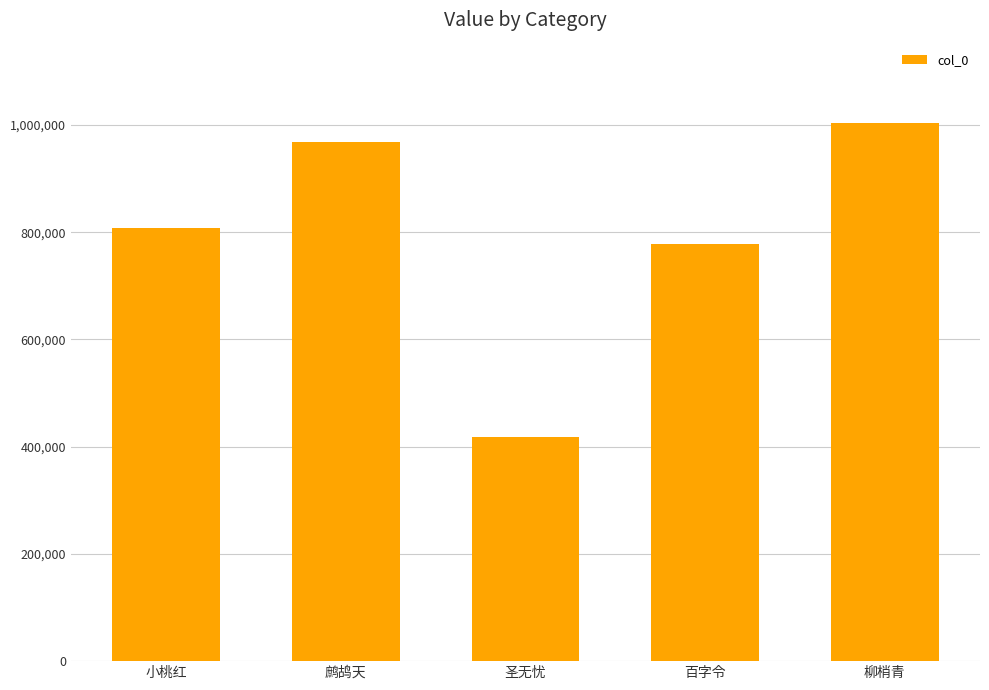

Approximately how many times larger is the value at 百字令 compared to 圣无忧?

1.9